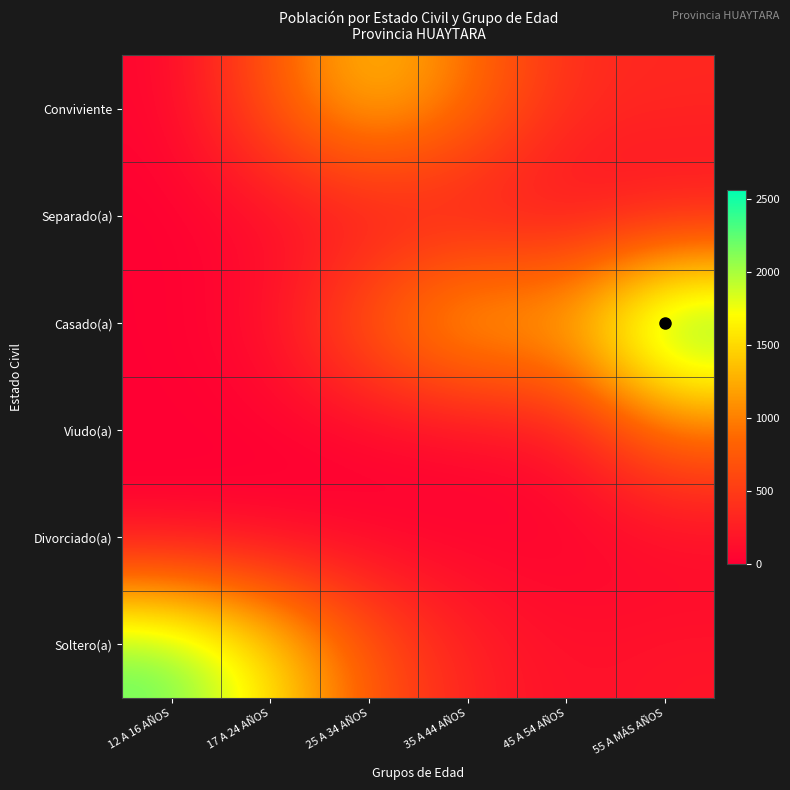

At 35 A 44 AÑOS, list the series in order from largest to smallest.

Casado(a), Conviviente, Soltero(a), Separado(a), Viudo(a), Divorciado(a)